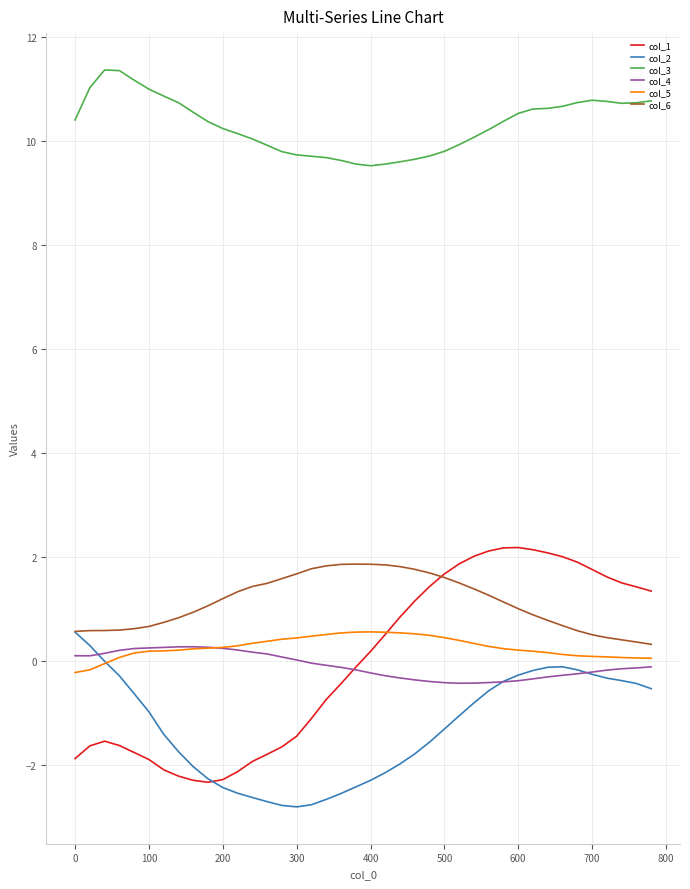

True or false: col_3 and col_5 cross at least once.

False